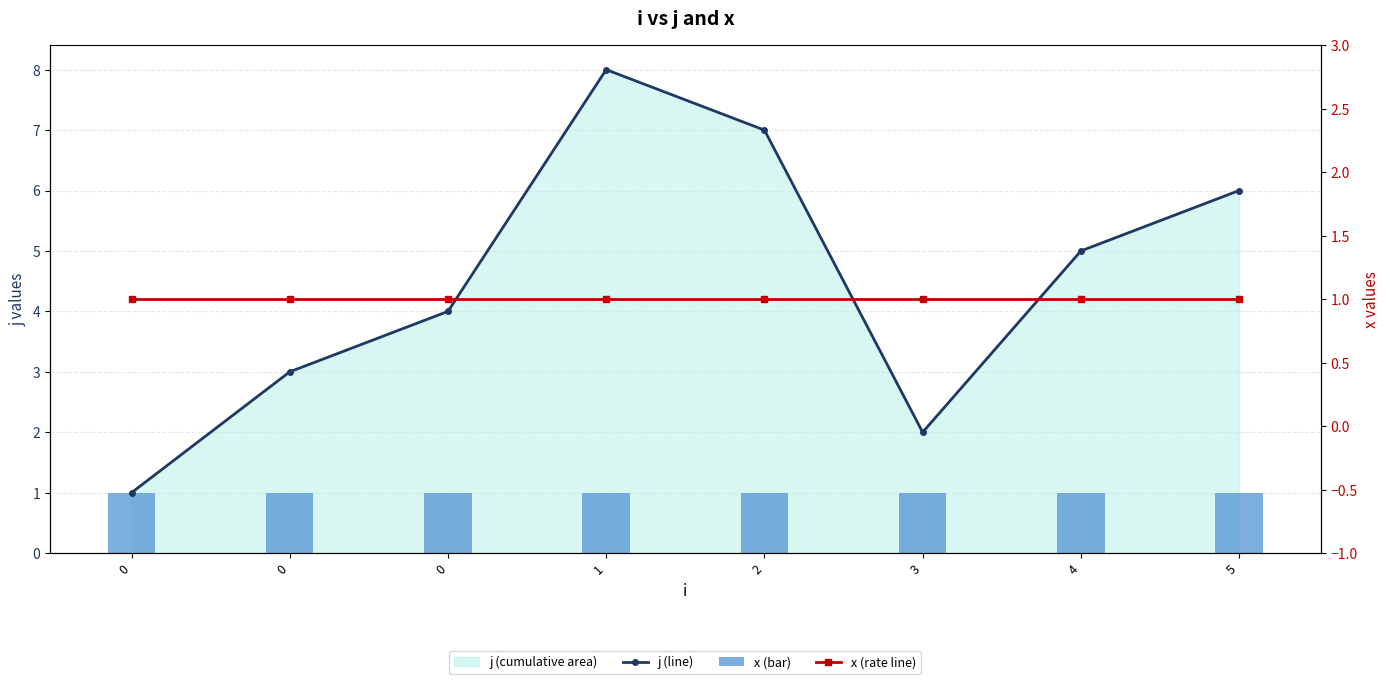

What is the highest value of the x (rate line) series?

1